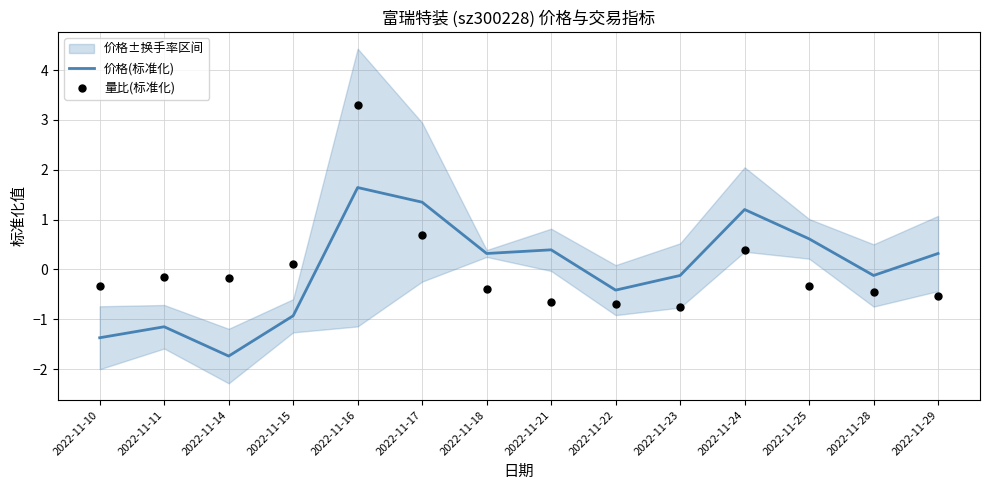

At which category is the sum across all series the highest?

2022-11-16